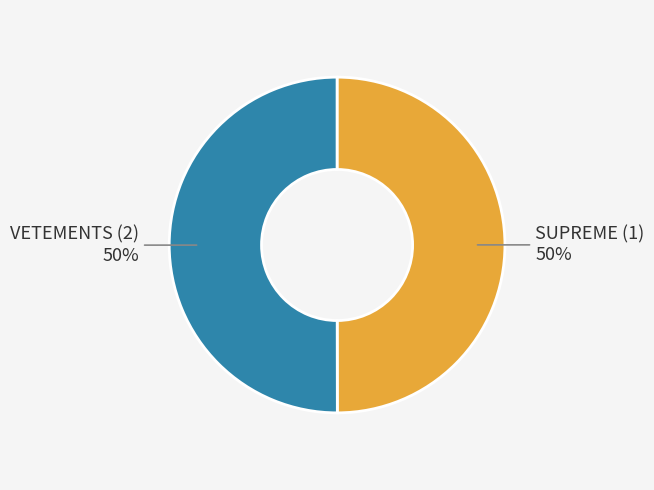

Do SUPREME (1) and VETEMENTS (2) together represent more than half of the pie?

Yes